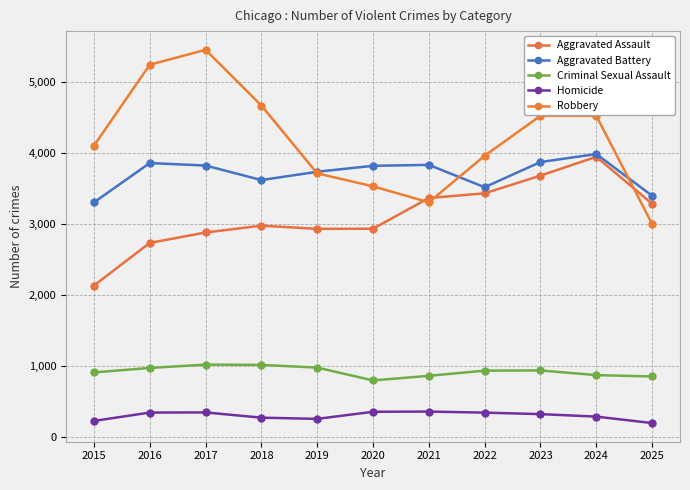

Where is the first local maximum for Homicide?

2017